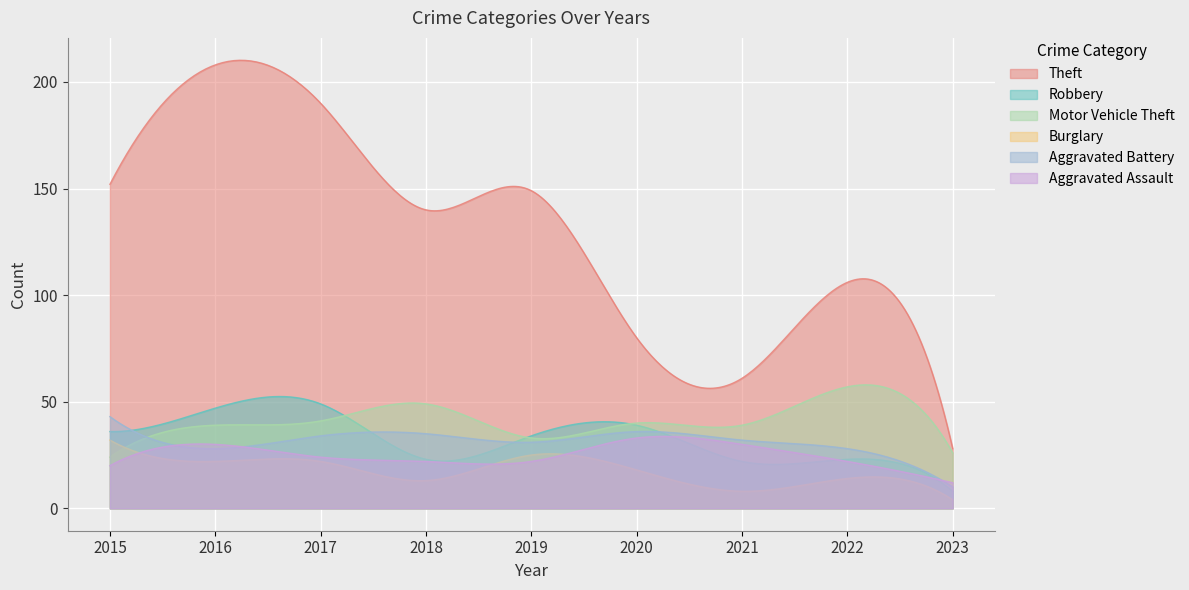

What is the difference between the maximum and minimum values in the Theft series?

182.2